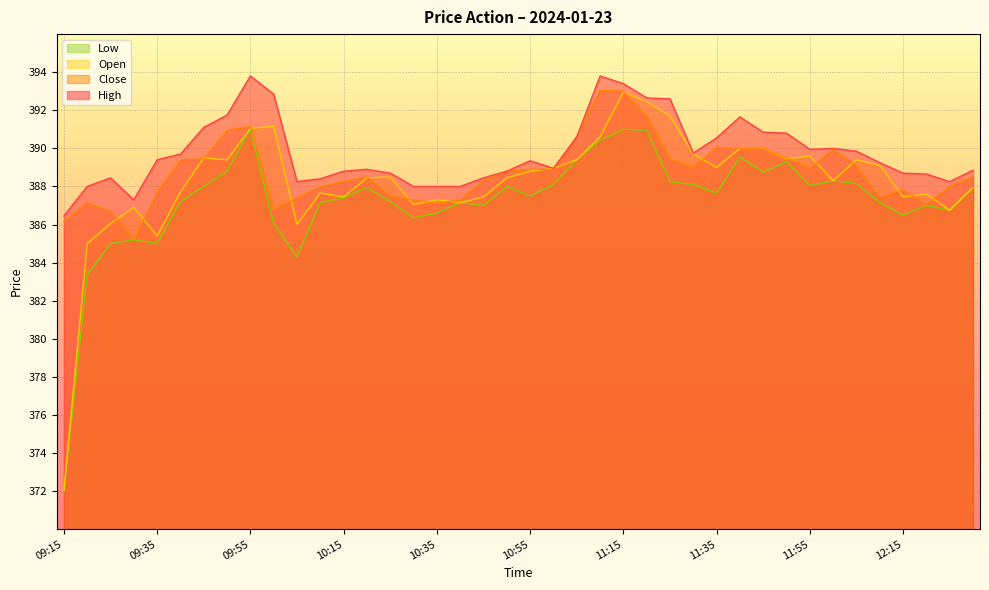

Where does the Open series first go above 388?

09:45